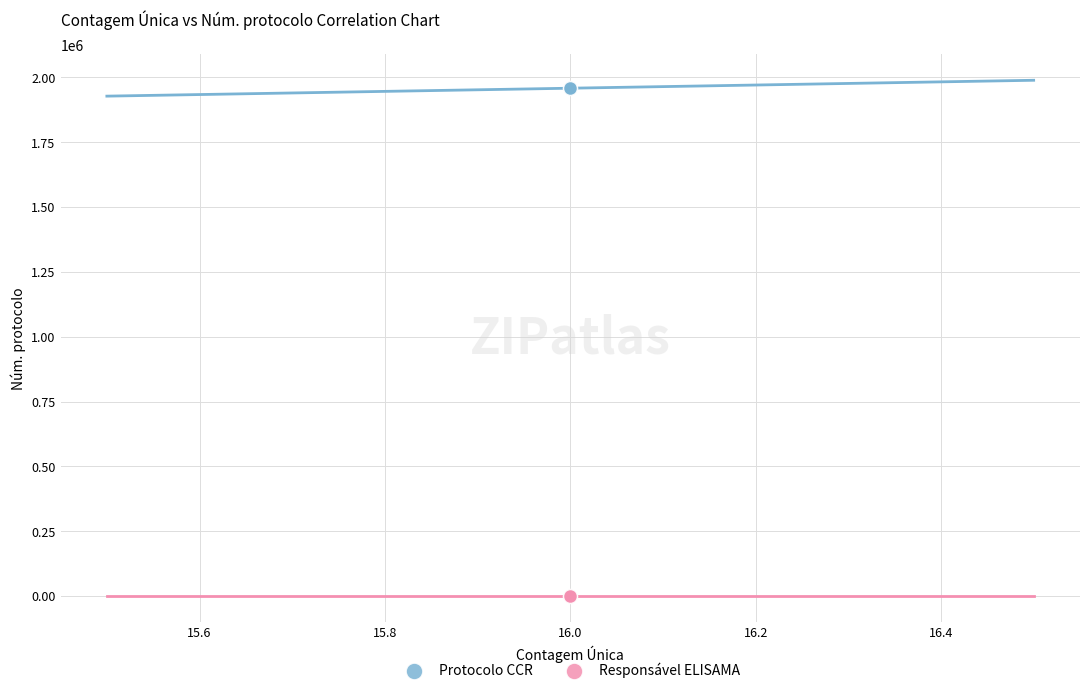

Which series contains the lowest Y value?

Responsável ELISAMA